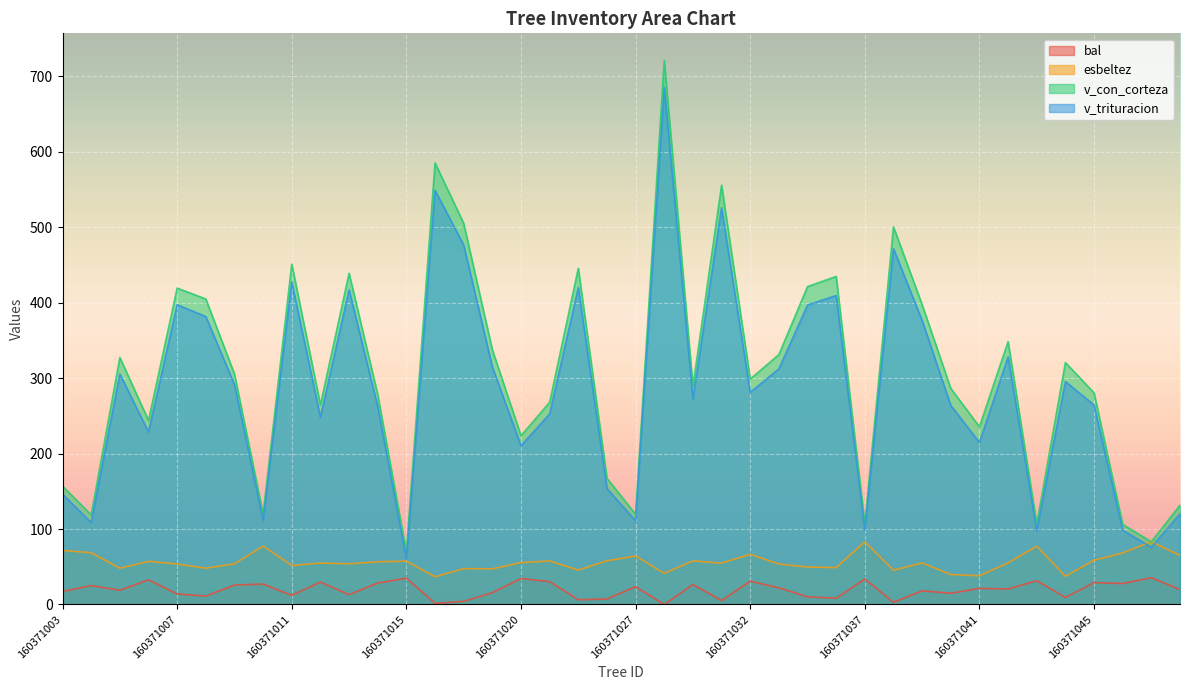

Reading left to right, transcribe all the data shown in this chart.

bal: 17.4	25.1	19.0	32.7	14.0	11.2	25.8	27.1	12.1	29.7	13.0	28.4	35.0	1.6	4.1	15.7	34.4	30.3	6.3	7.3	23.6	0.0	26.5	5.2	30.9	22.1	10.2	8.3	33.8	3.0	18.2	14.8	21.4	20.6	31.5	9.3	29.1	27.8	35.5	19.8
esbeltez: 71.6	68.7	48.1	57.3	53.7	48.1	54.0	77.4	51.7	55.0	54.0	56.6	57.4	36.8	47.5	47.3	55.6	57.7	45.7	57.9	64.3	41.3	57.7	54.9	66.5	53.6	49.7	48.9	83.1	45.3	55.1	39.8	38.1	55.1	77.4	37.4	58.7	68.3	83.3	65.0
v_con_corteza: 156.8	119.0	327.5	243.9	419.4	405.0	305.6	119.8	451.2	264.6	439.1	278.4	69.0	585.4	505.3	337.7	223.8	268.0	445.7	167.3	119.6	721.1	289.3	555.9	298.9	331.3	421.5	434.9	106.5	500.6	397.4	286.4	235.6	348.6	106.5	320.8	280.5	106.1	83.2	131.7
v_trituracion: 146.3	108.6	305.5	228.7	397.4	381.8	291.5	111.7	427.6	248.1	417.2	262.4	60.1	549.0	476.6	314.9	210.6	252.6	420.1	153.8	110.9	685.2	272.7	525.9	281.3	312.3	397.0	409.6	98.6	471.6	376.6	263.9	214.8	328.3	97.5	295.5	264.4	98.4	75.9	120.2